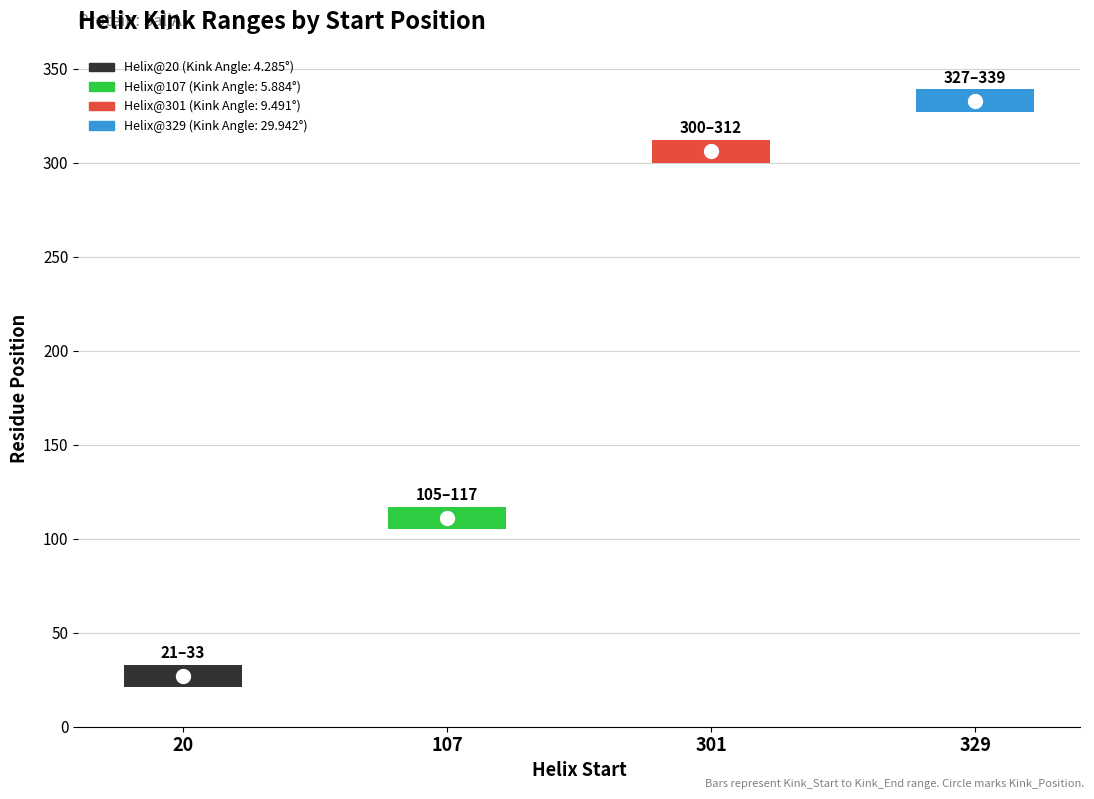

Is it true that Kink_Position equals 333.0 at 329?

True